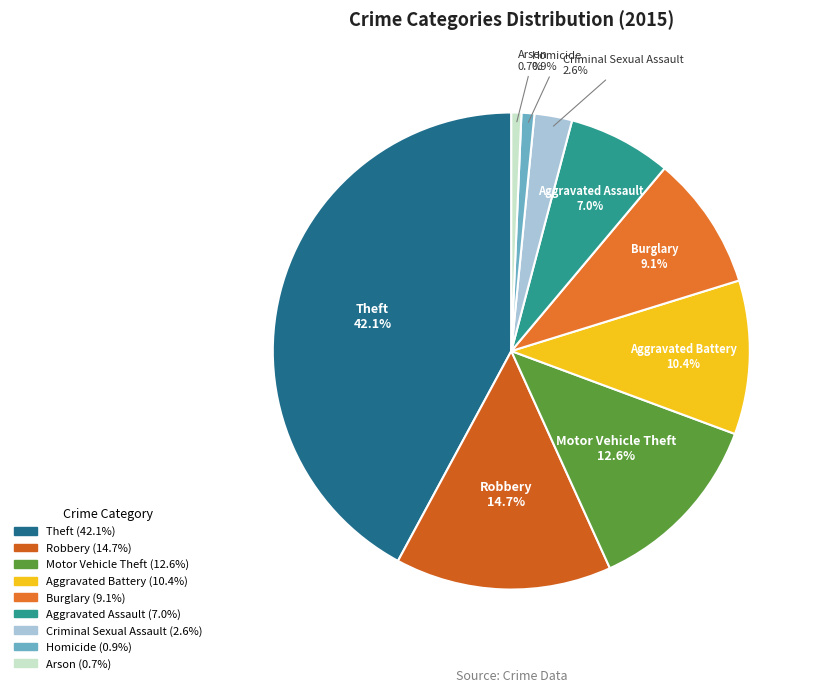

To the nearest percent, what portion does Arson represent?

1%